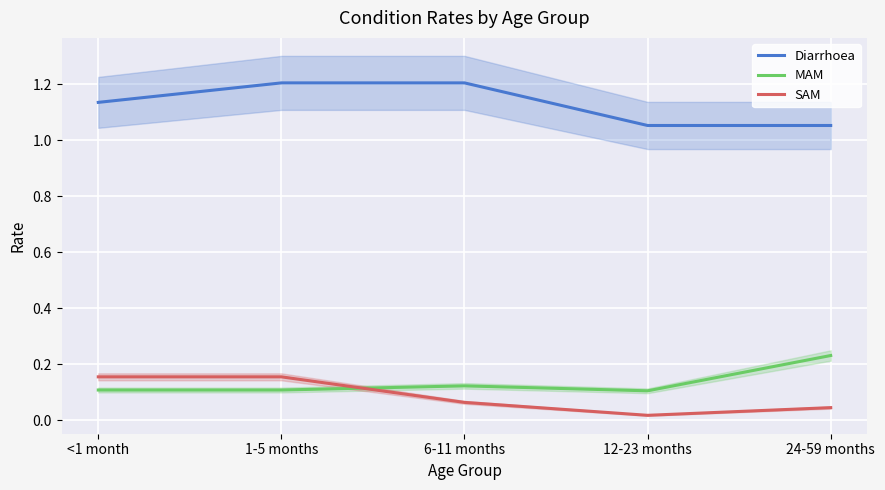

What is the sum of all SAM values?

0.4